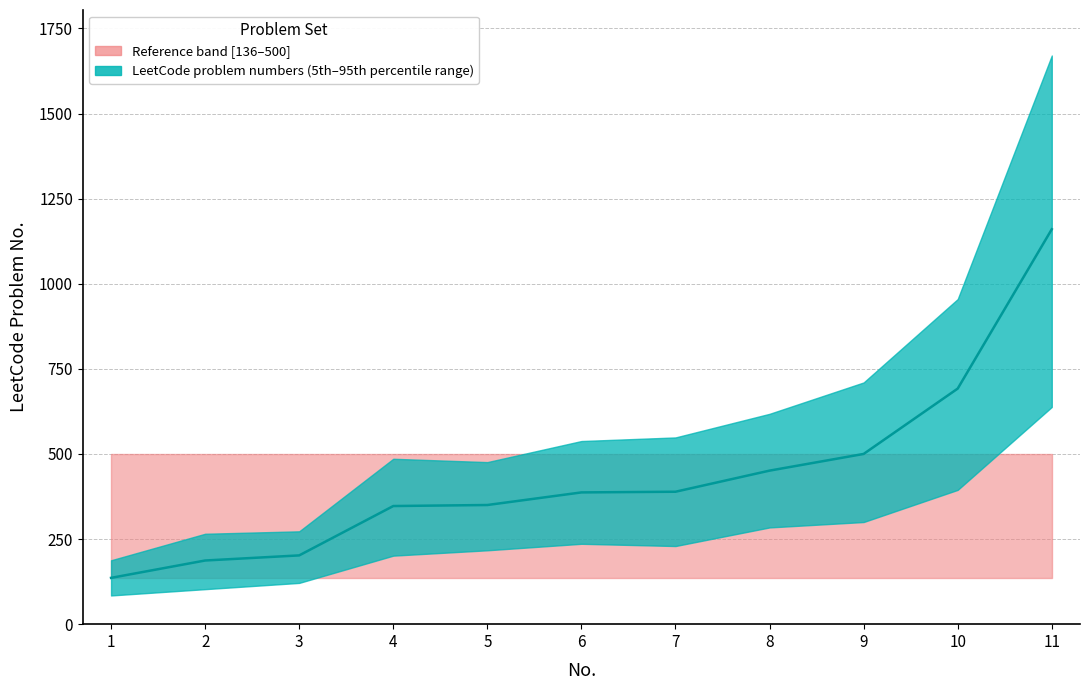

The value at 7 is 389. True or false?

True